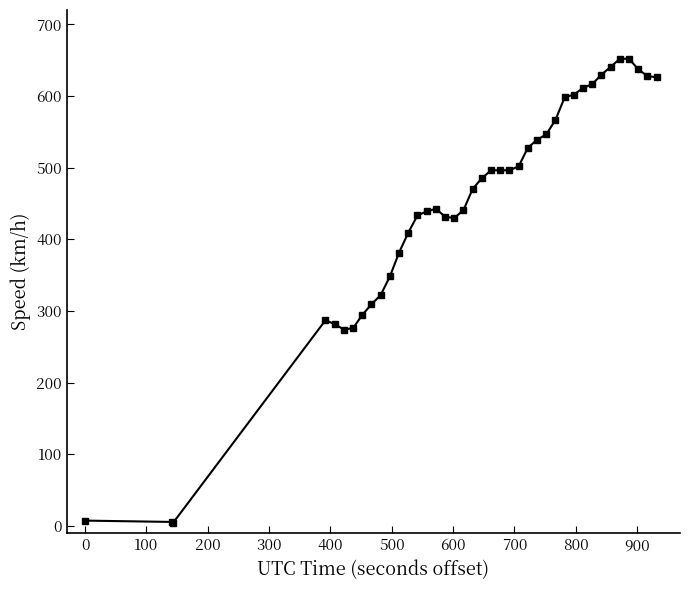

What is the value of the 23rd point from the left?

496.3